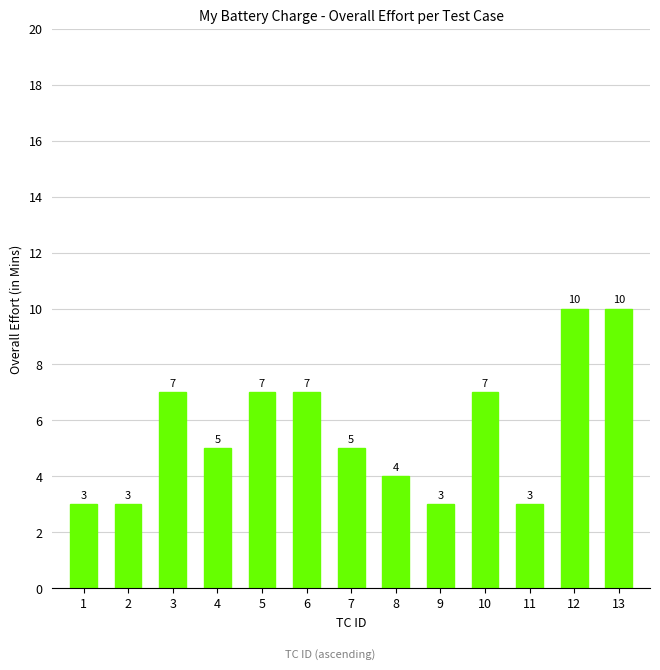

Between 12 and 4, which is larger?

12